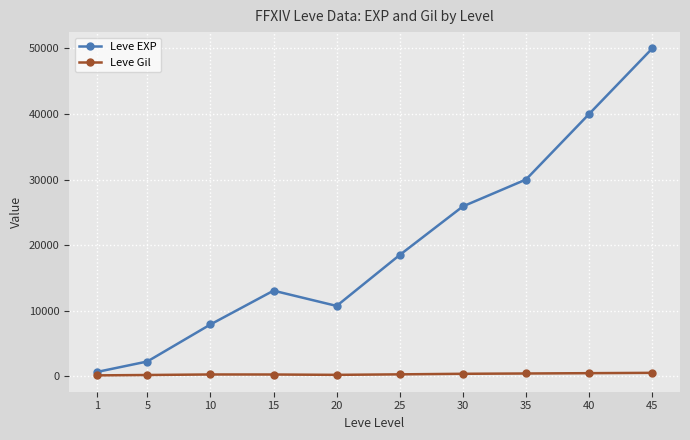

True or false: Leve EXP has more than 2 interior local peaks.

False